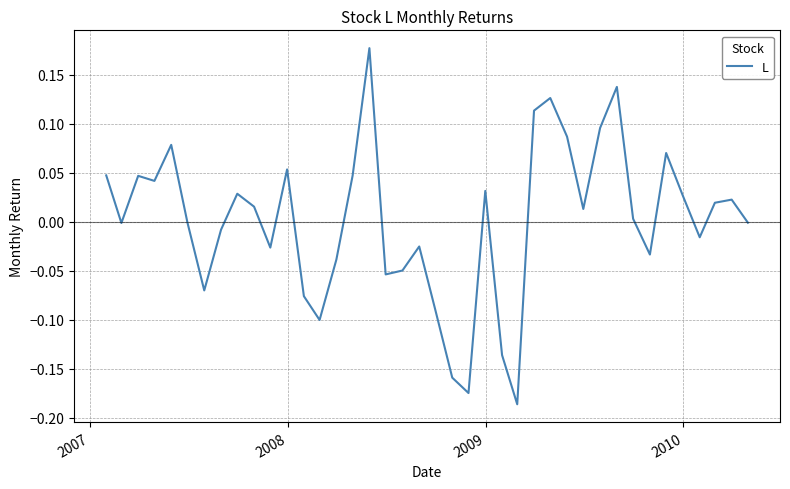

What is the difference between the maximum and minimum values?

0.4